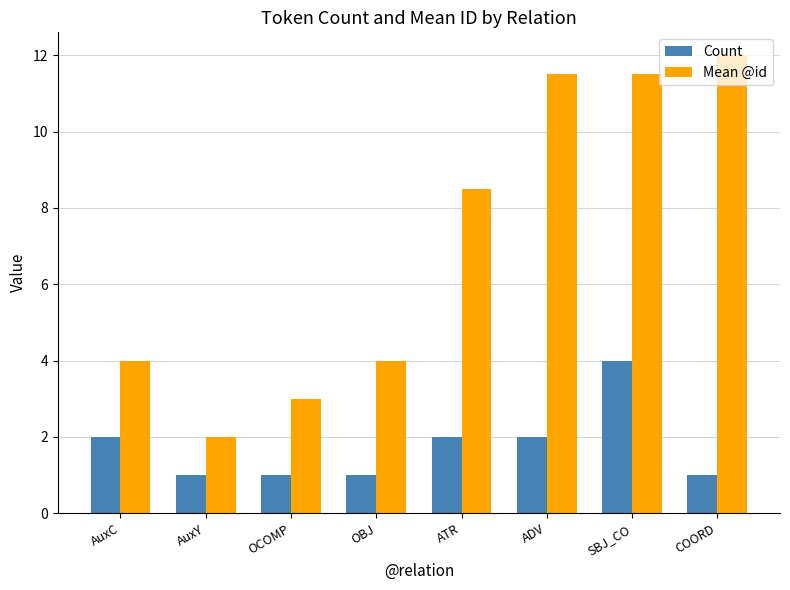

The Count series shows 1.6 at OCOMP. True or false?

False